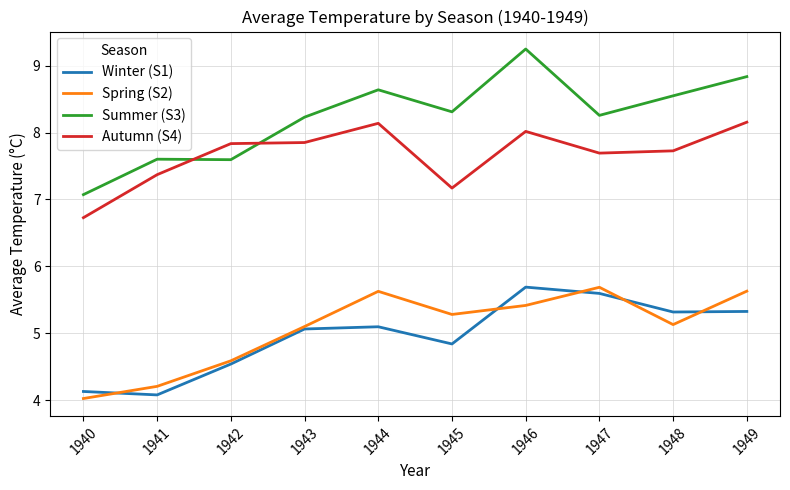

True or false: Winter (S1) and Autumn (S4) cross at least once.

False